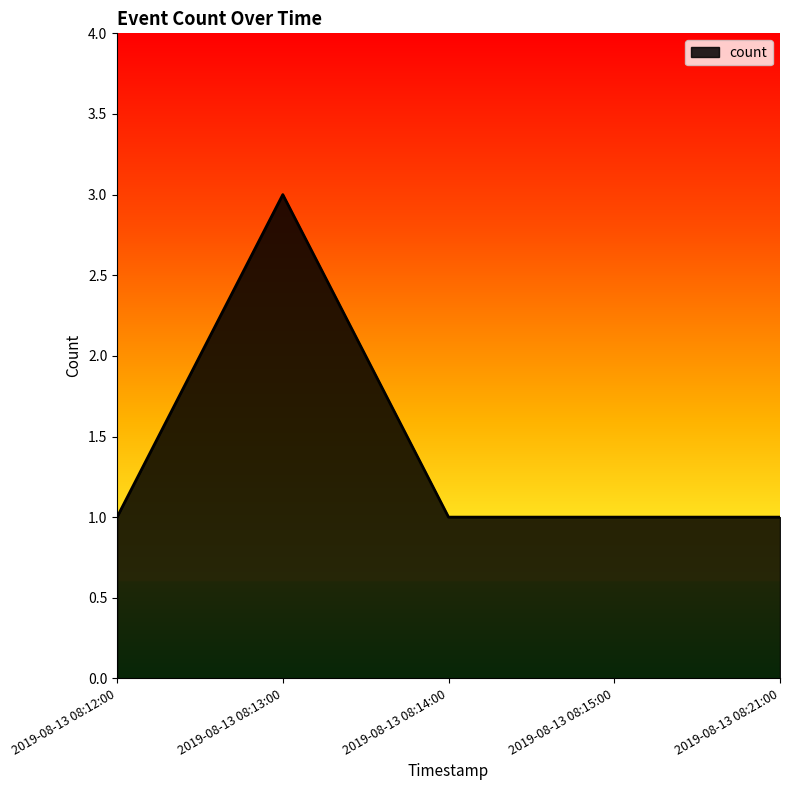

How many series are shown in this chart?

1